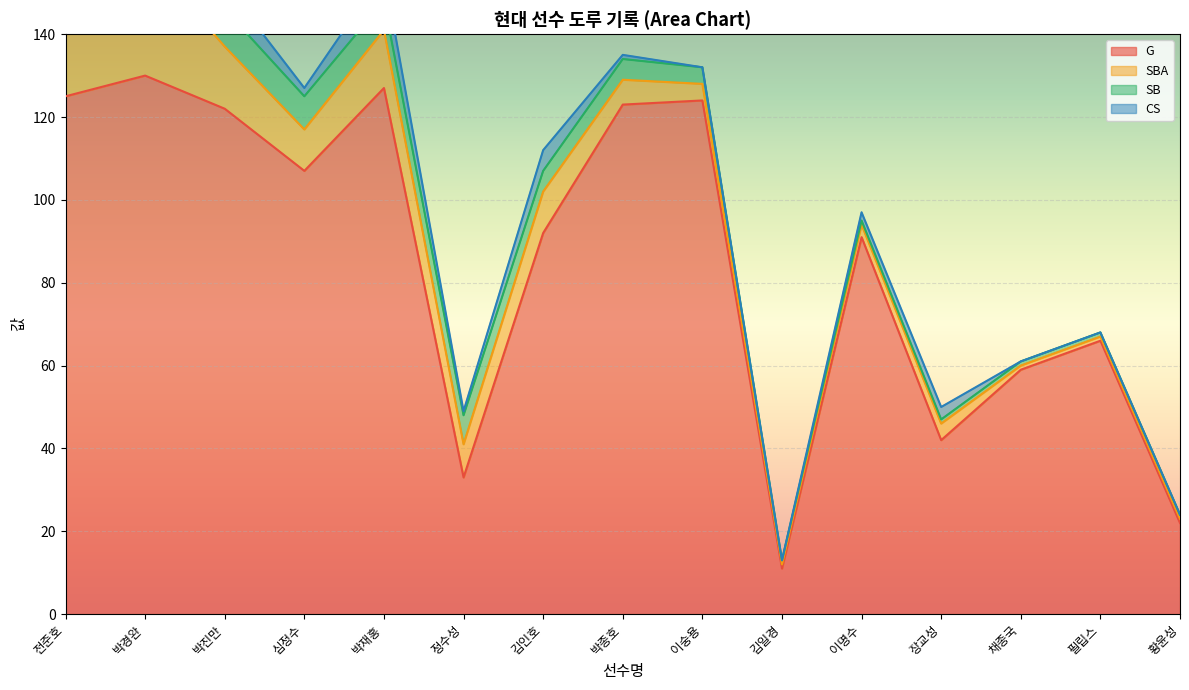

At which label does SB reach its peak?

전준호